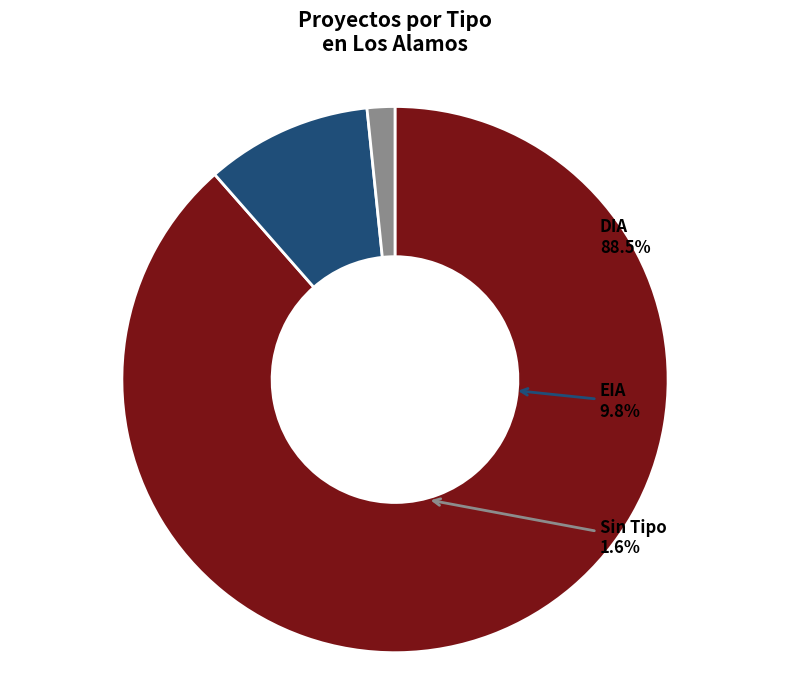

How many slices are in this pie chart?

3